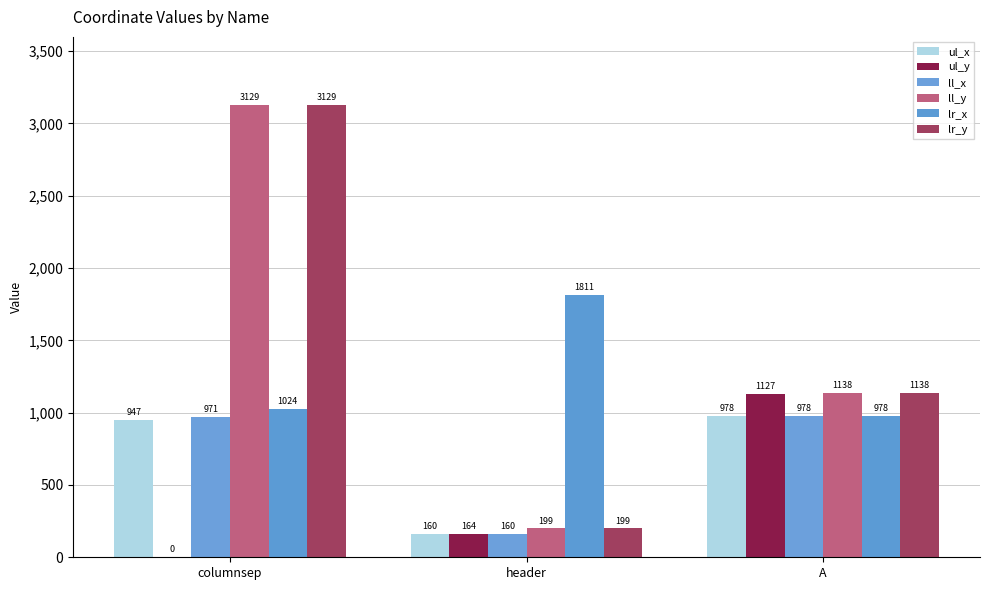

Is it true that ul_y equals -531 at columnsep?

False